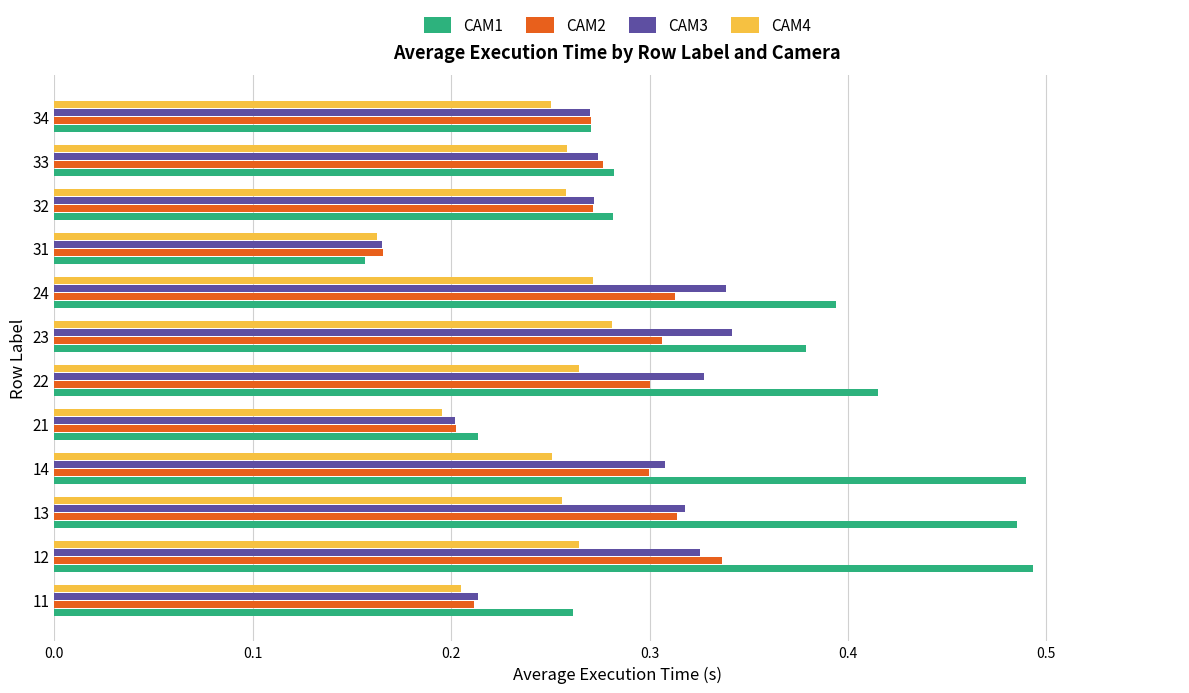

What is the sum of all CAM1 values?

4.1